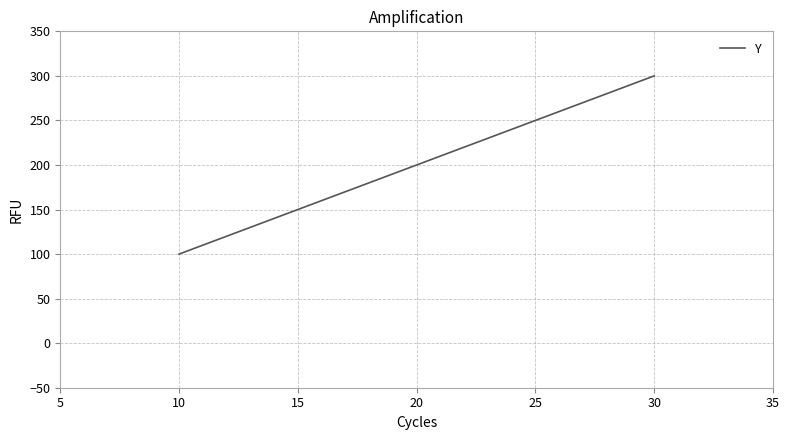

The chart shows a value of 200 at 20. True or false?

True